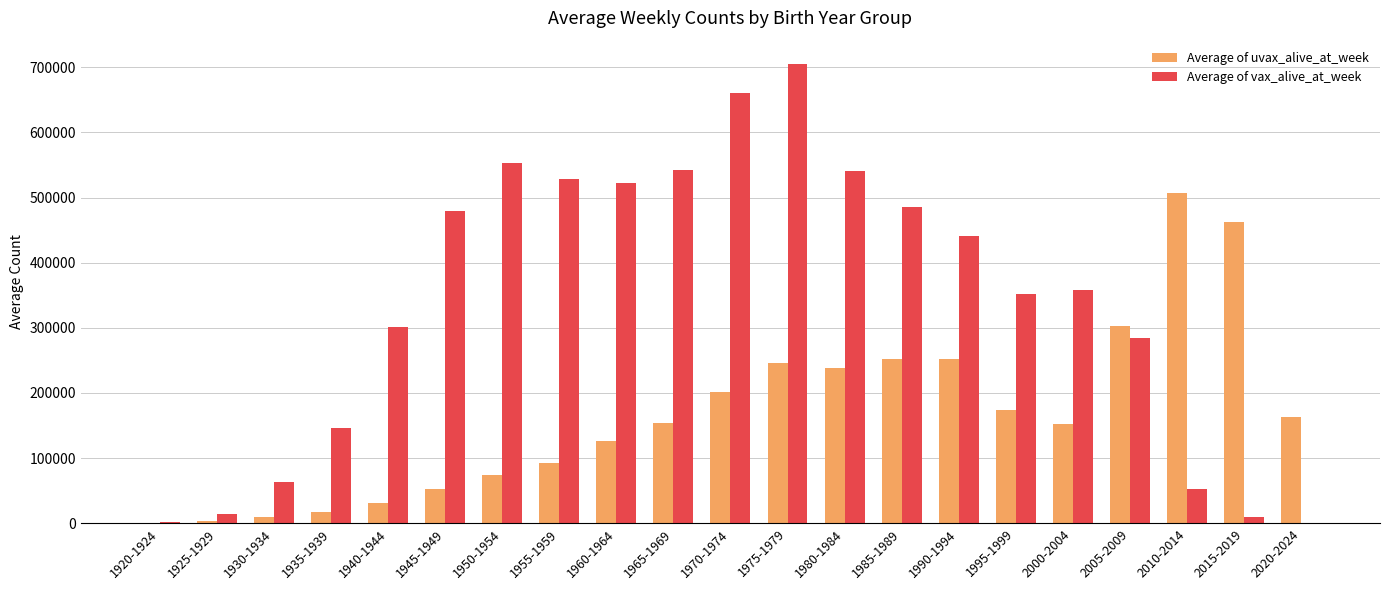

What is the highest value of the Average of uvax_alive_at_week series?

507261.7